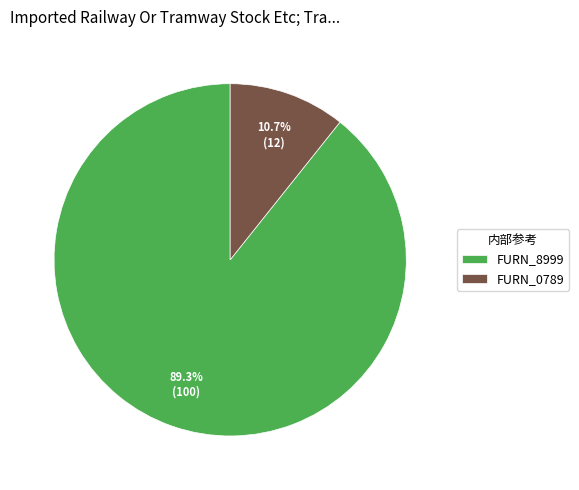

What percentage is NOT represented by FURN_8999?

10.7%